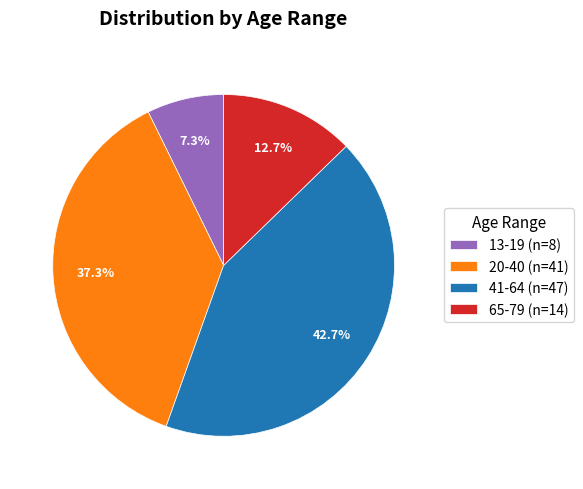

Combined, what portion of the pie is 41-64 (n=47) and 13-19 (n=8)?

50.0%